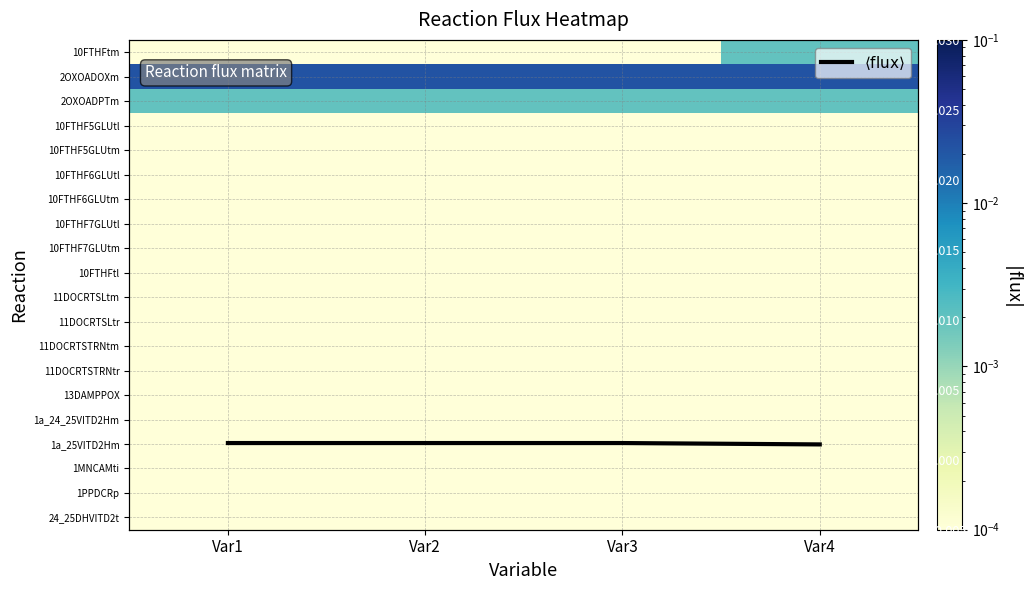

At which category does the chart reach its peak across all series?

Var2